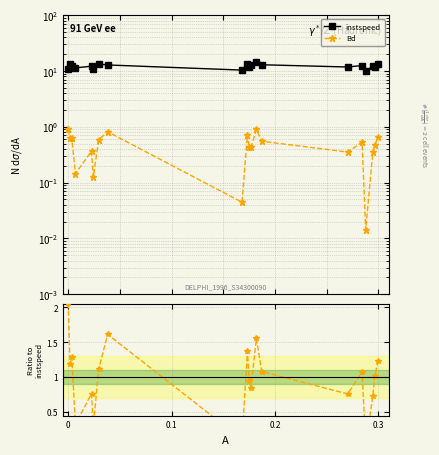

What is the approximate value of instspeed at 0.2?

12.4